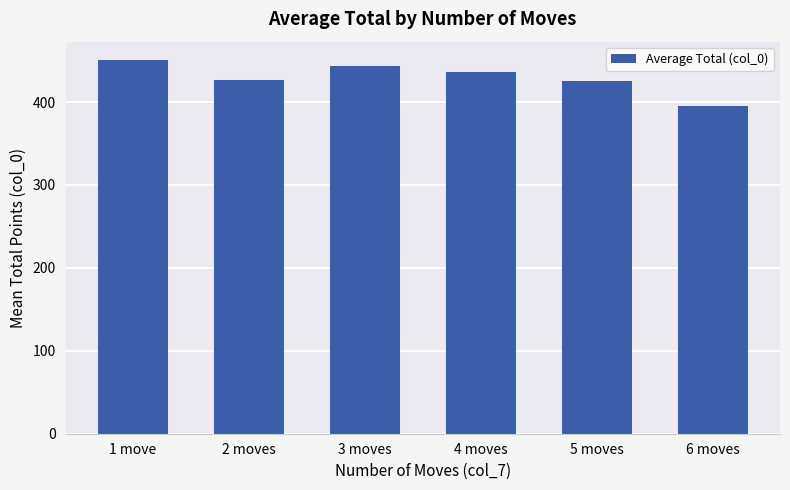

What is the sum of all values?

2576.5